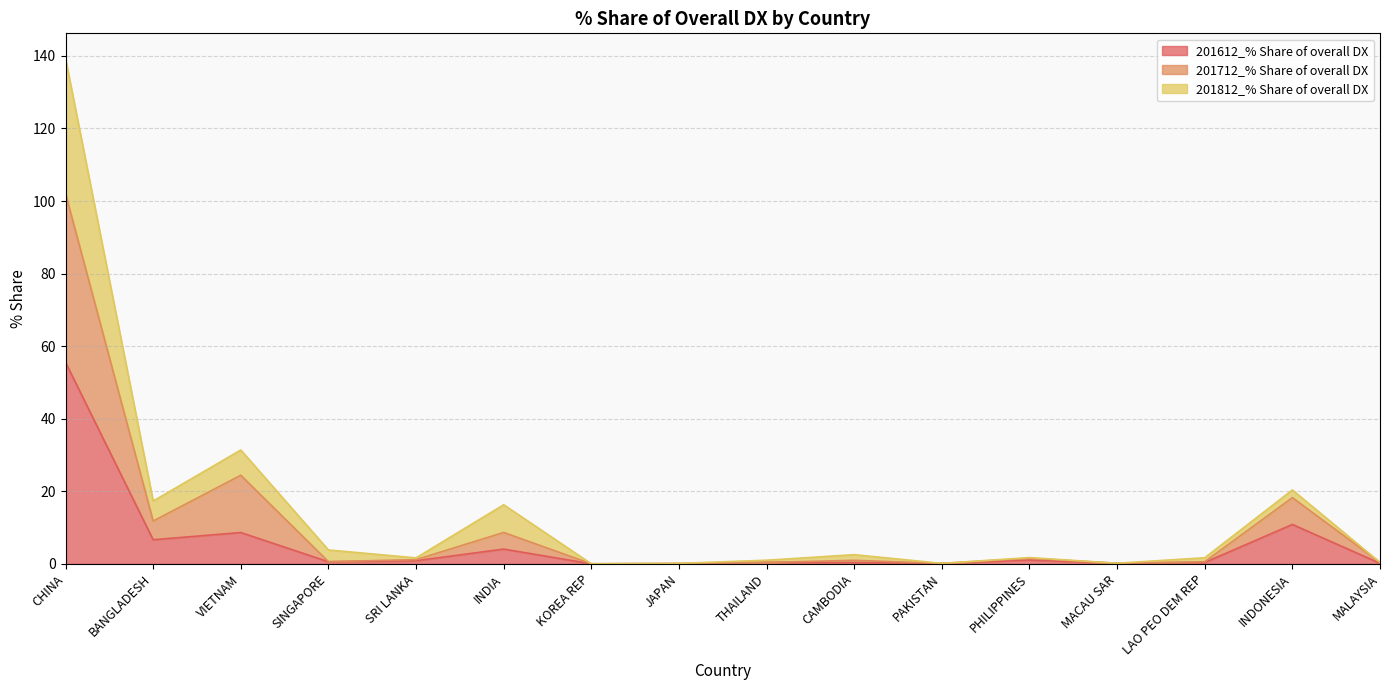

What is the label of the 5th point from the right?

PHILIPPINES